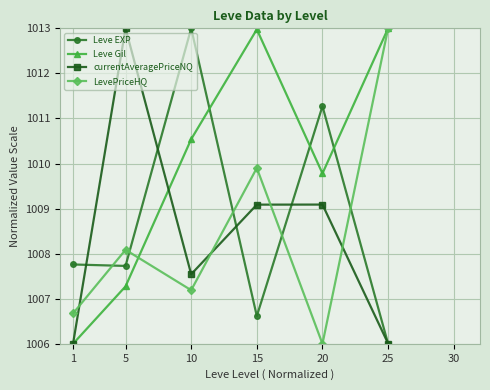

At which category does LevePriceHQ reach its first local valley?

10